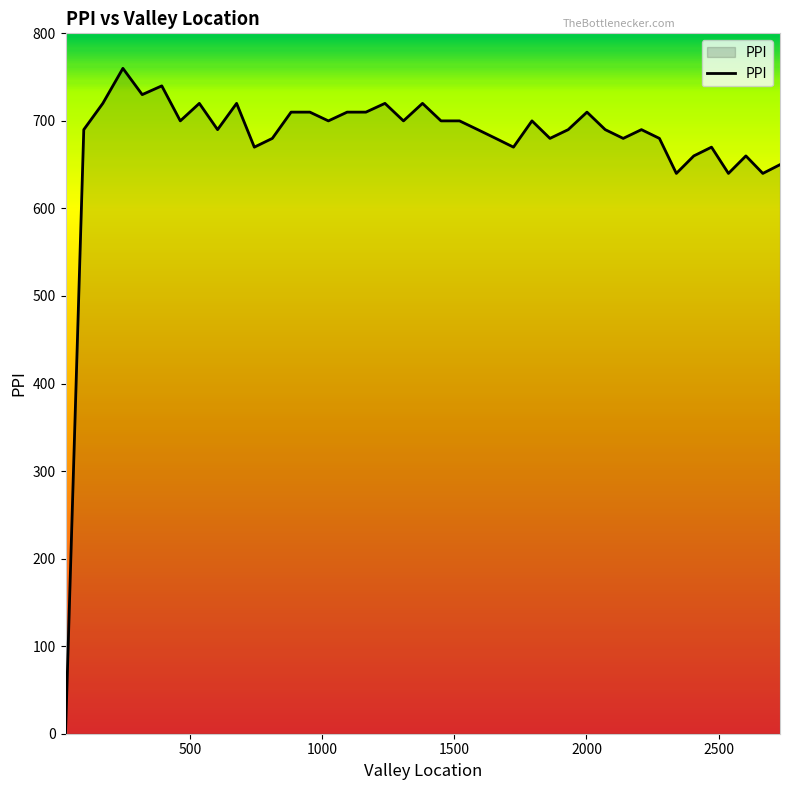

What is the sum of all values?

27020